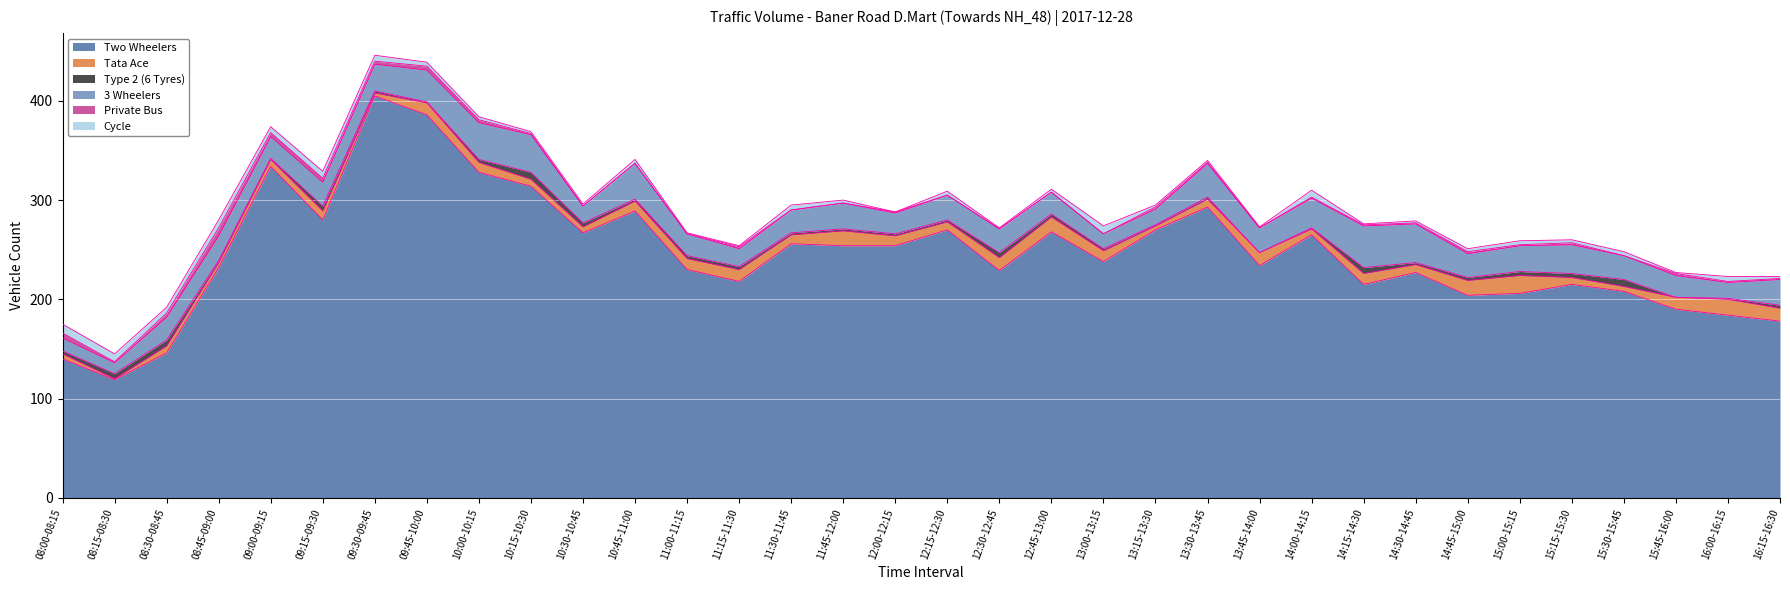

What is the total value across all series at 08:45-09:00?

280